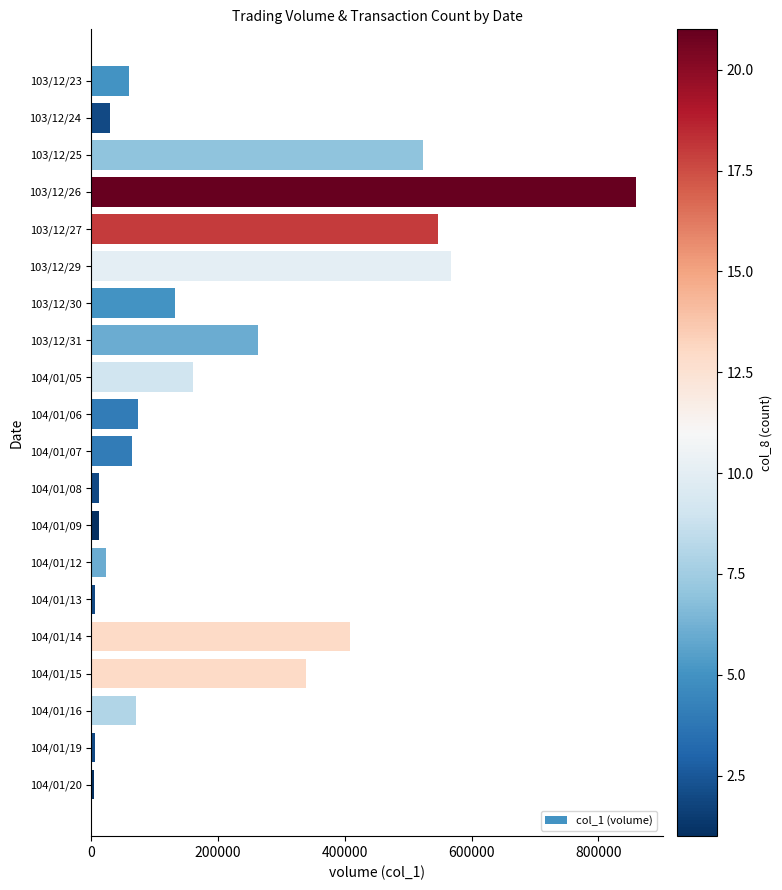

The value at 103/12/30 is 191284. True or false?

False